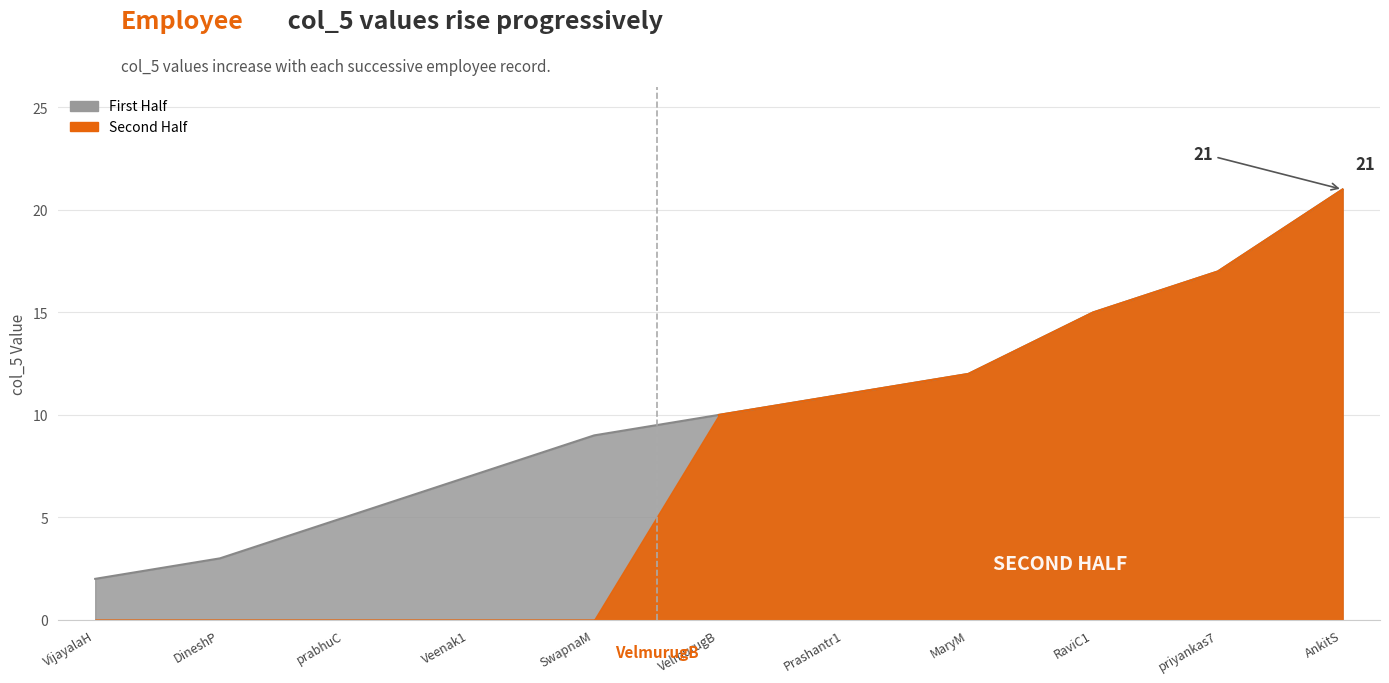

Reading left to right, extract all data points from this chart.

VijayalaH=2	DineshP=3	prabhuC=5	Veenak1=7	SwapnaM=9	VelmurugB=10	Prashantr1=11	MaryM=12	RaviC1=15	priyankas7=17	AnkitS=21